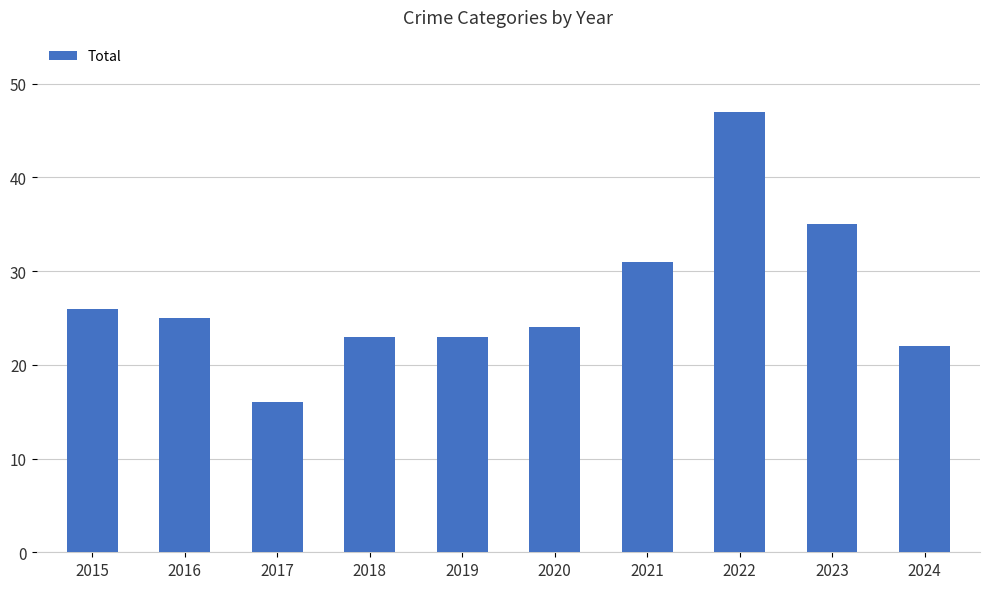

Which label corresponds to the smallest value in the chart?

2017